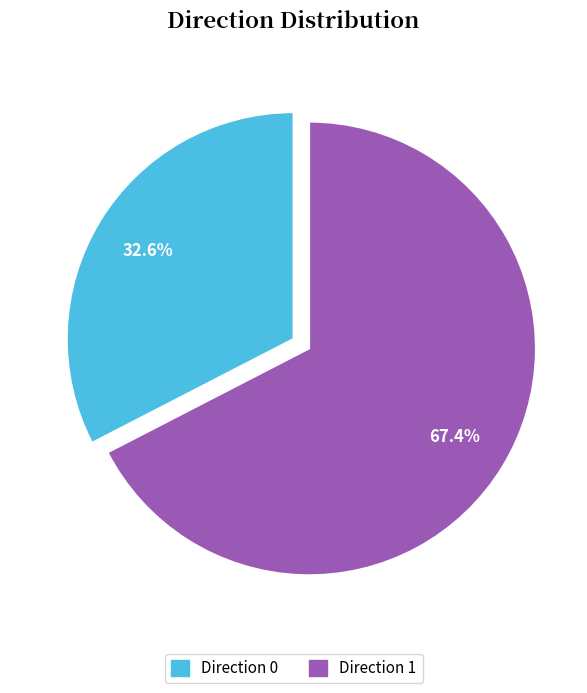

Rank the categories by value from highest to lowest.

Direction 1, Direction 0